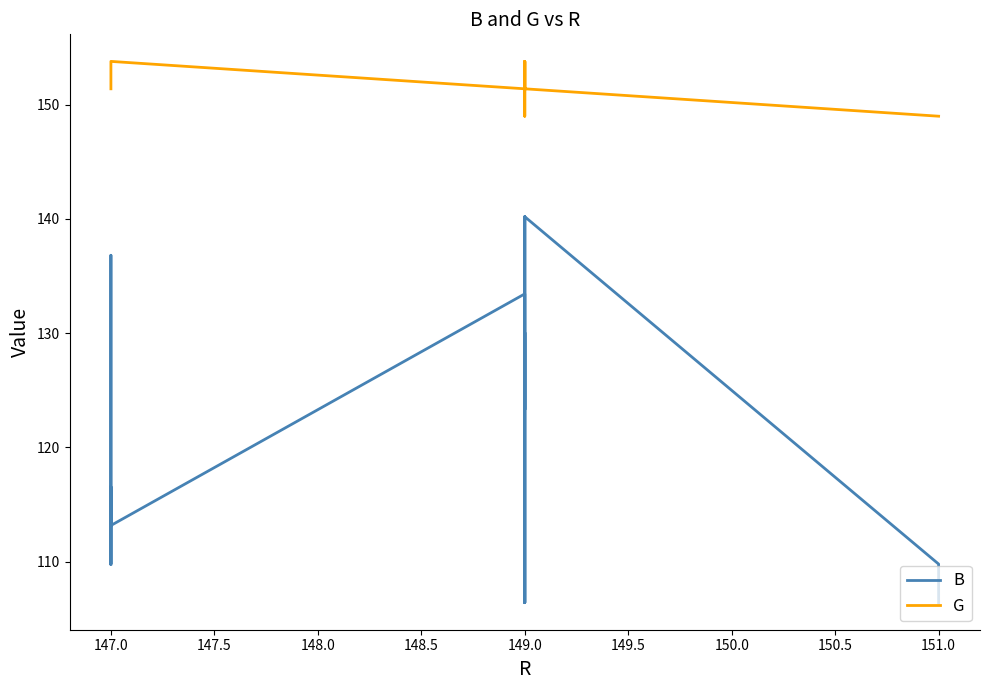

Which series has the widest spread of values?

B